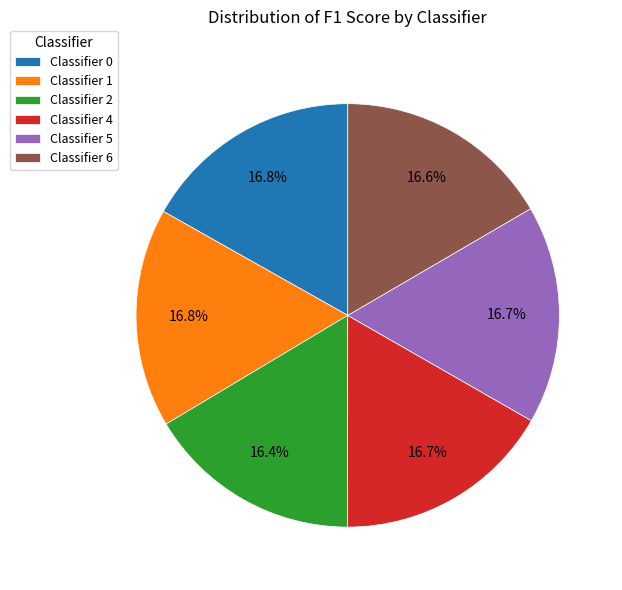

Is there any slice that represents more than half of the pie?

No